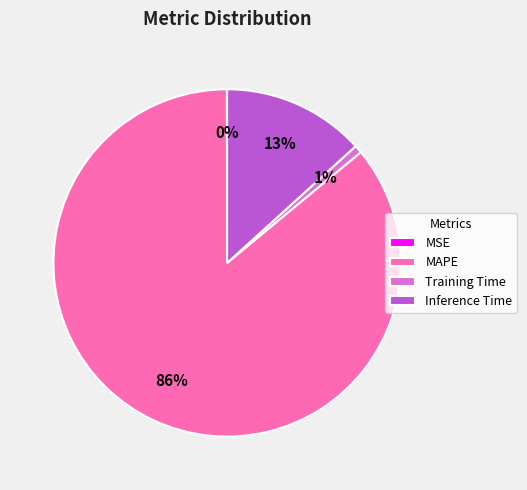

Is it true that Training Time is 11% of the pie?

False